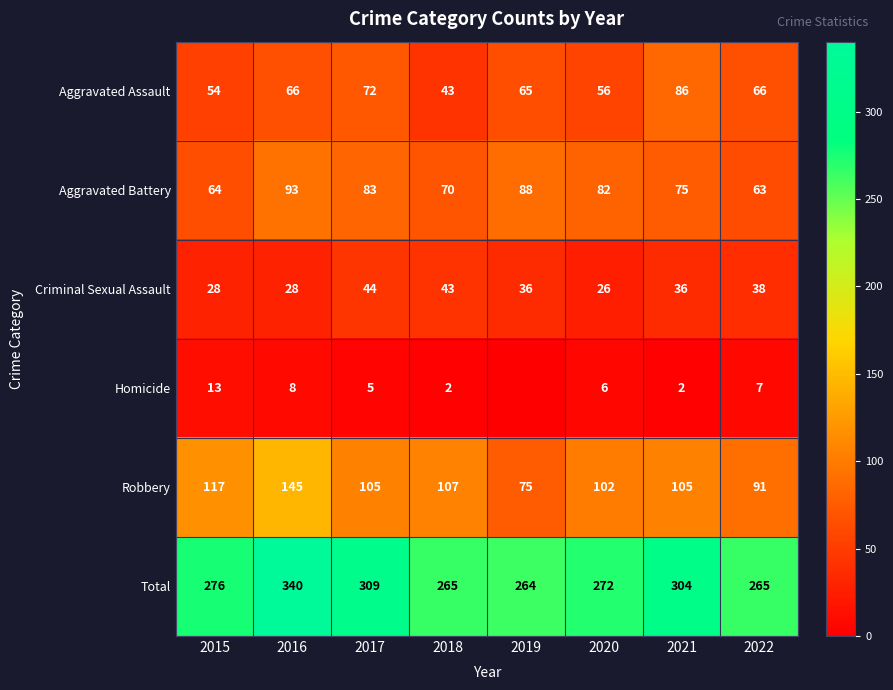

At which category is the sum across all series the highest?

2016